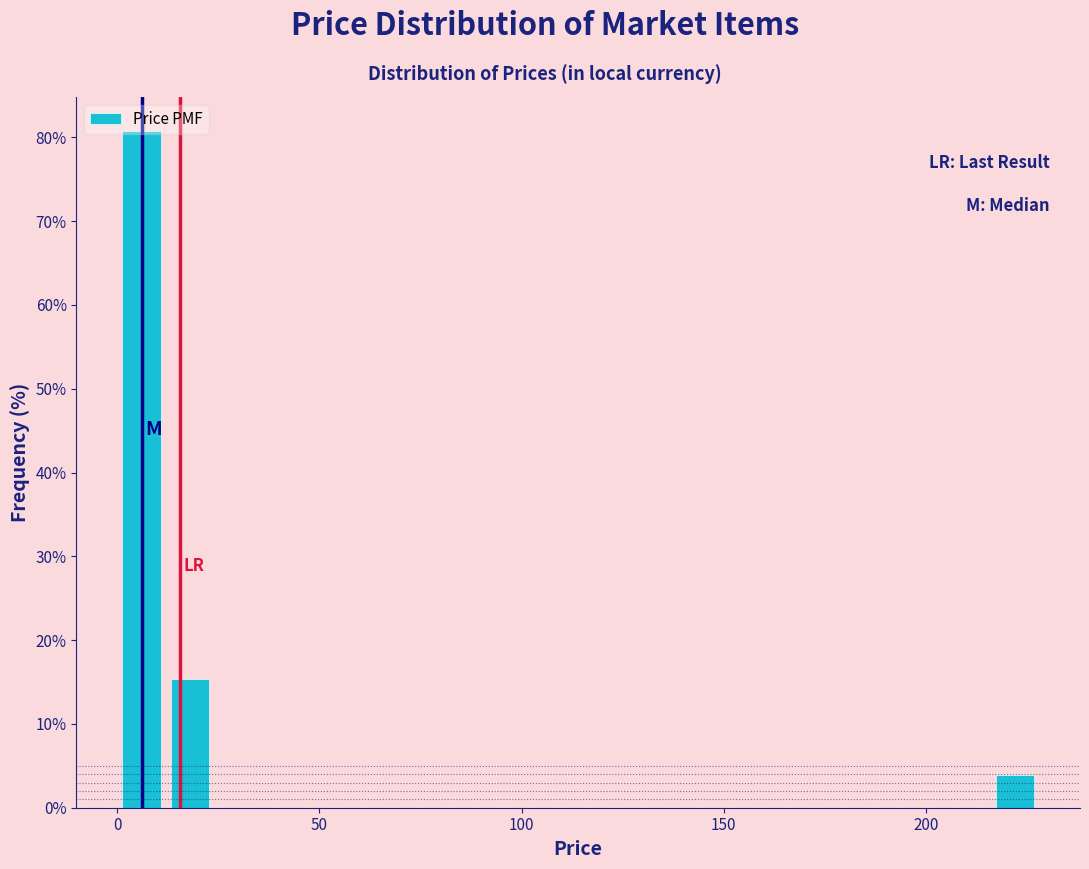

Around what value on the x-axis is the tallest bar? Give the approximate position of its centre, as read against the axis.

5